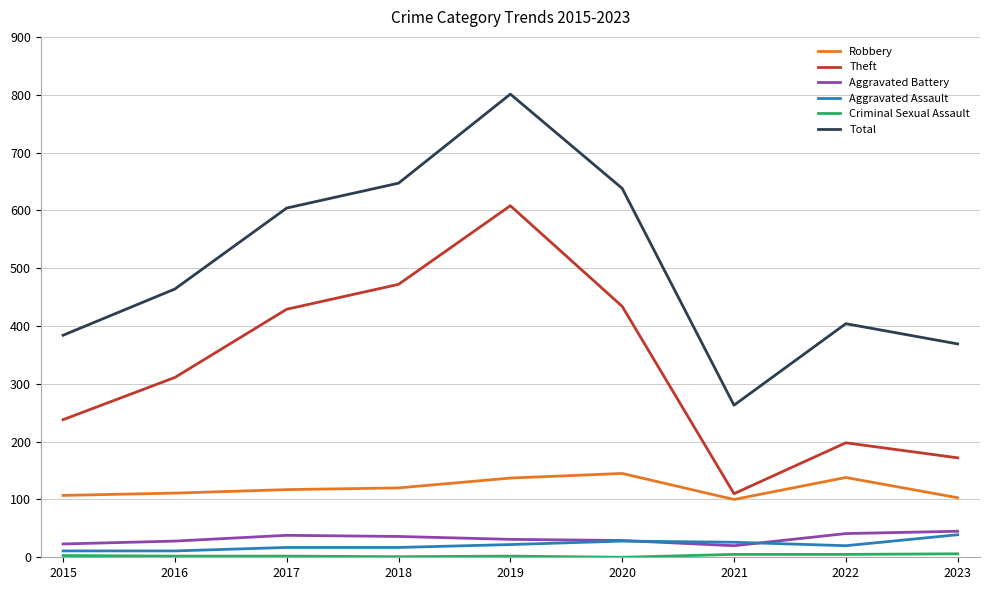

Which series has the largest range (max minus min)?

Total